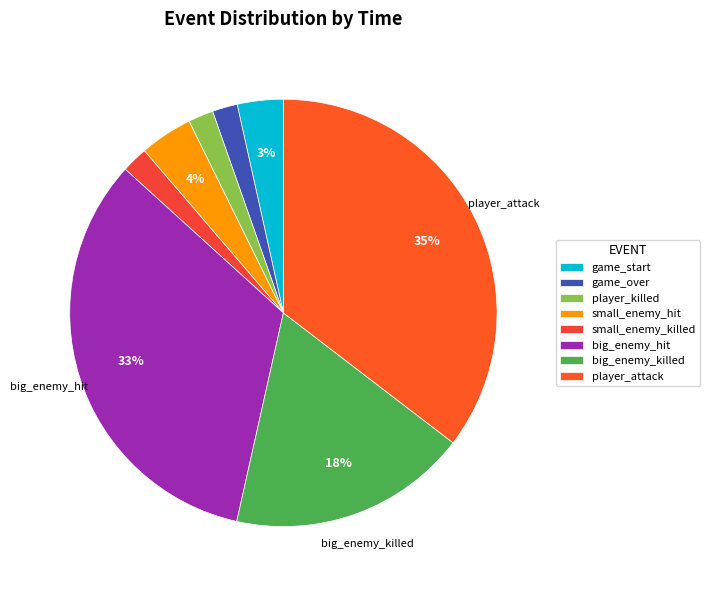

To the nearest percent, what is the combined percentage of game_over and game_start?

5%